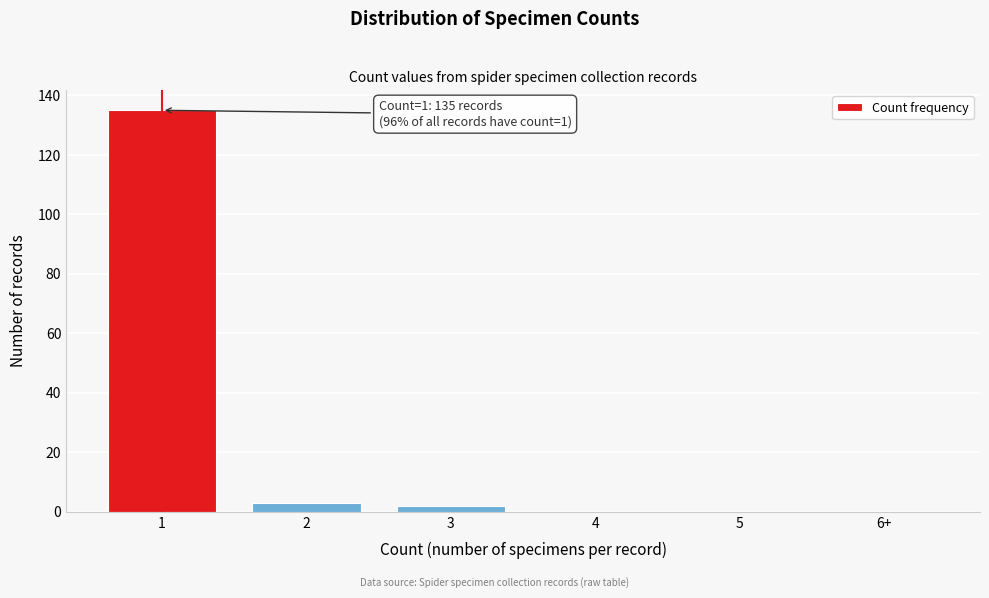

Reading left to right, list all the values displayed in this chart.

1=135	2=3	3=2	4=0	5=0	6+=0